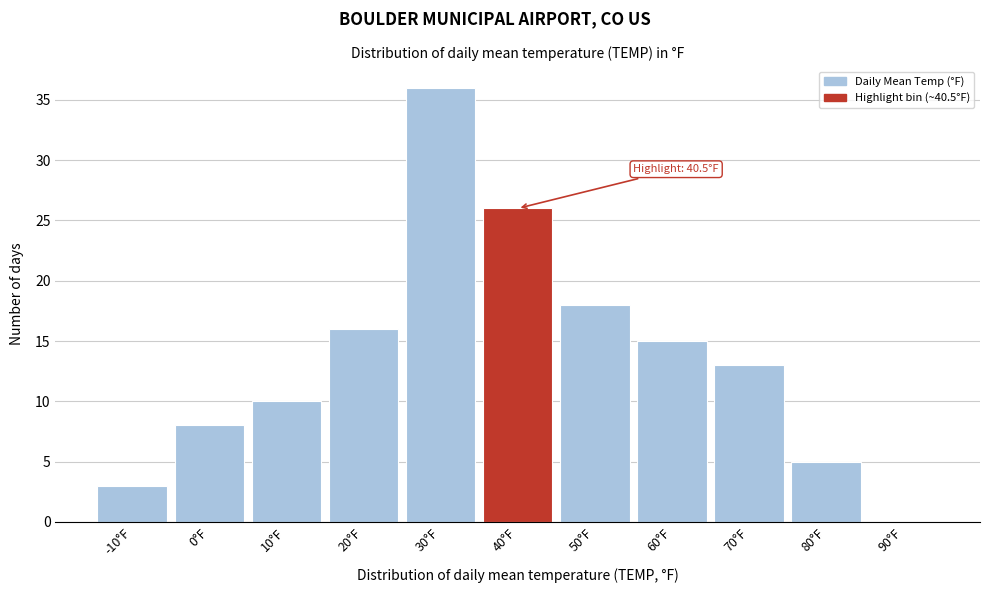

Reading left to right, transcribe all the data shown in this chart.

-10°F=3	0°F=8	10°F=10	20°F=16	30°F=36	40°F=26	50°F=18	60°F=15	70°F=13	80°F=5	90°F=0